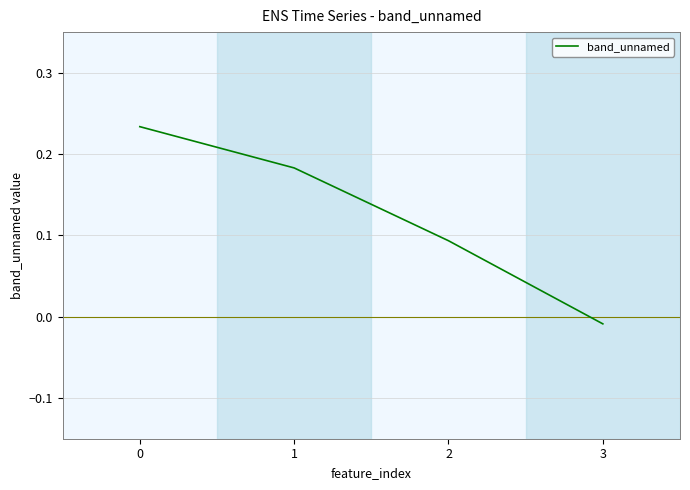

What is the sum of the values at 0 and 2?

0.3